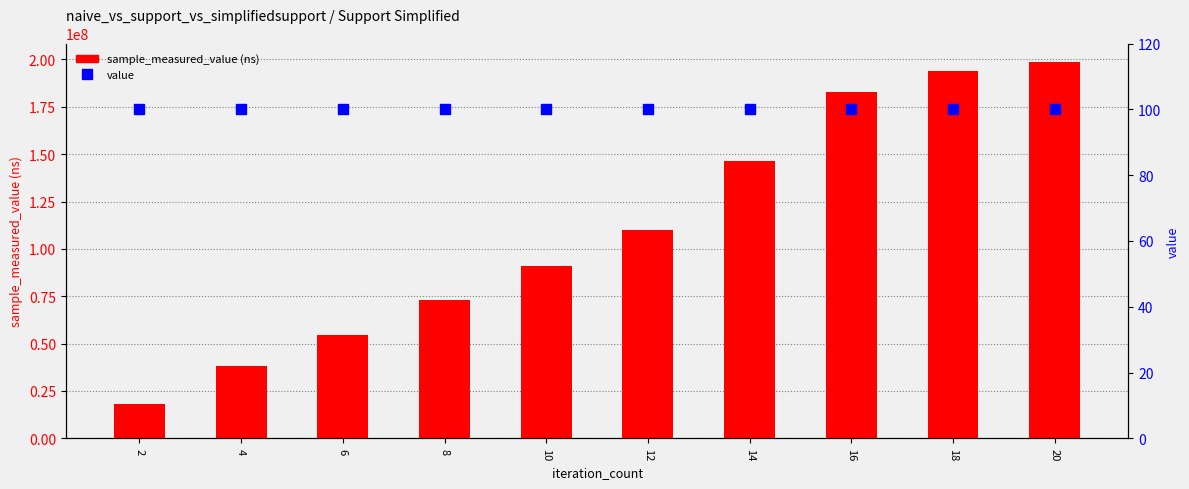

What is the value of the value (percentile) bar at the 5th from the left?

100